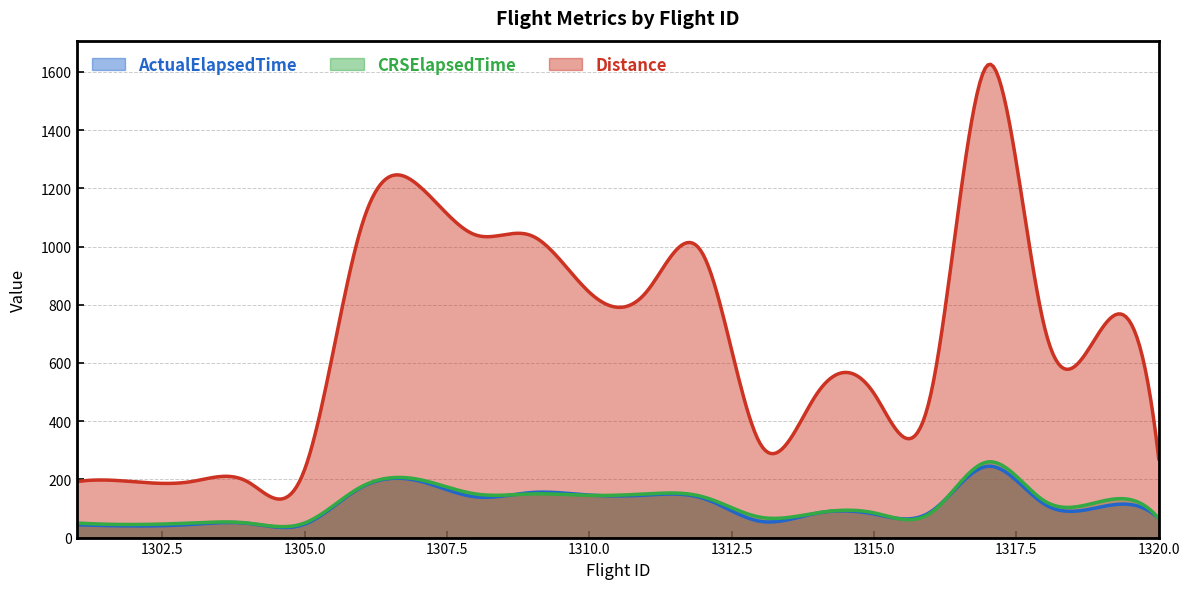

Where is Distance nearest to the value 908?

1312